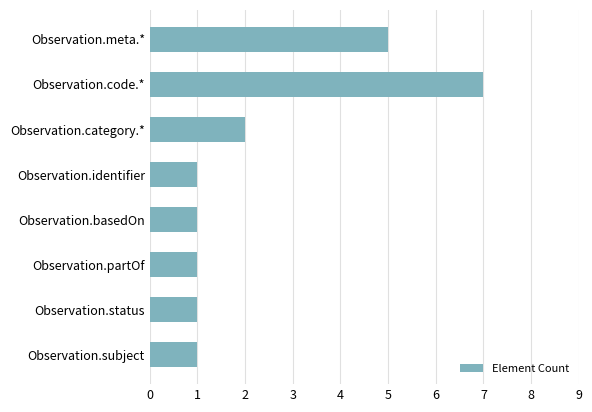

What is the difference between the second highest and minimum values?

4